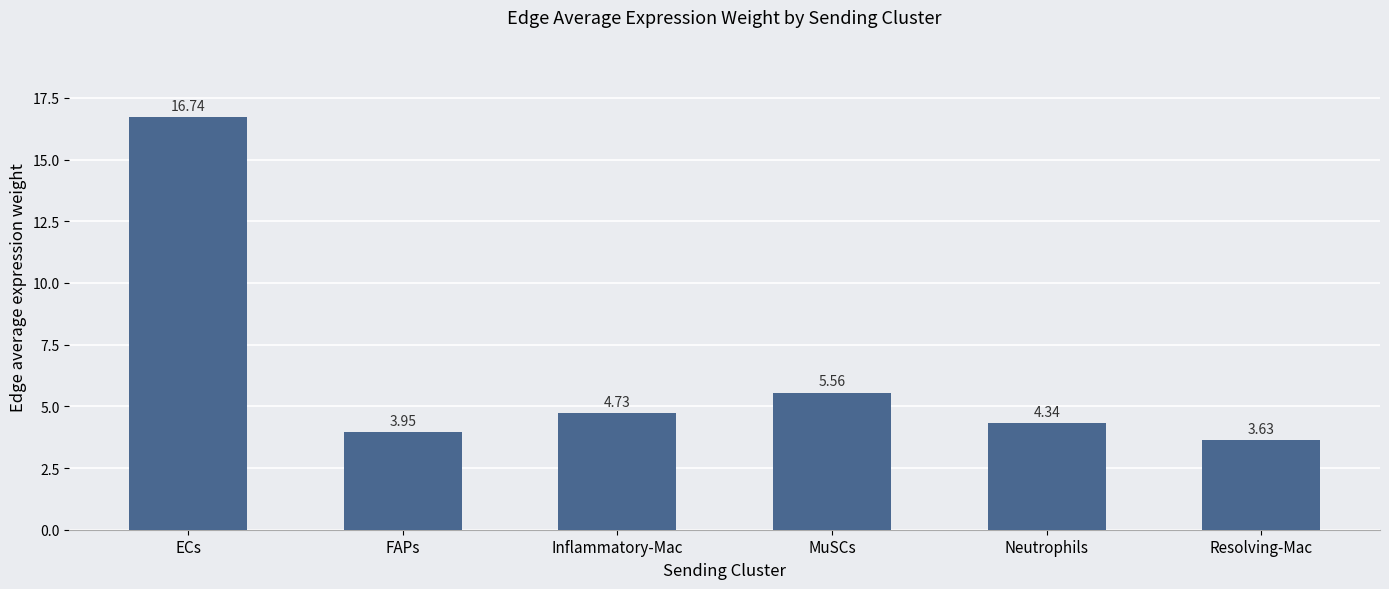

How many data points are less than 4?

2